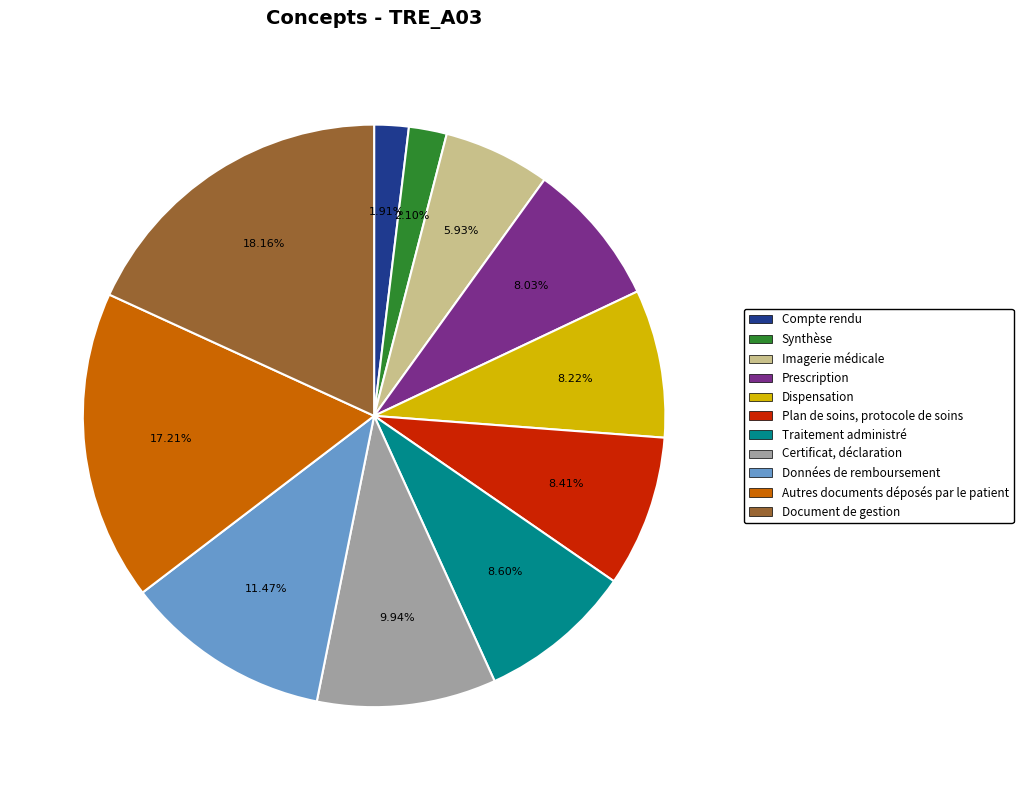

How many segments does this pie chart have?

11